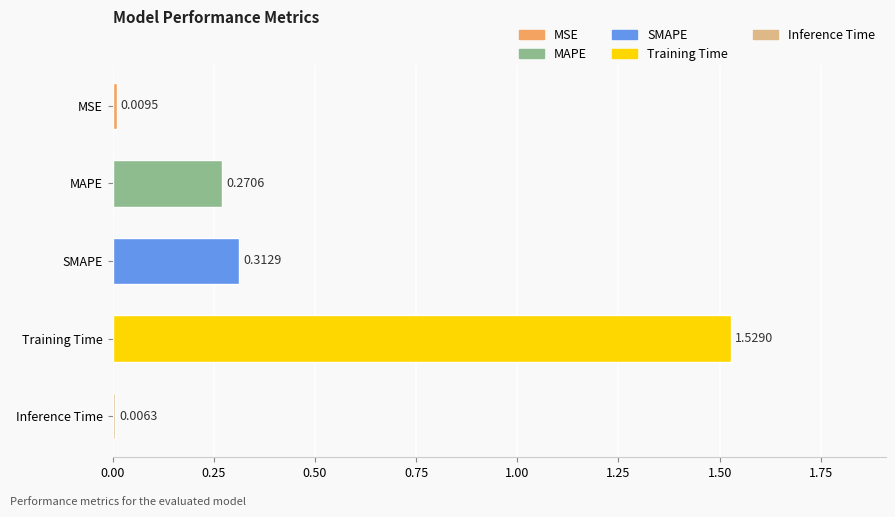

What is the label of the 1st bar from the bottom?

Inference Time